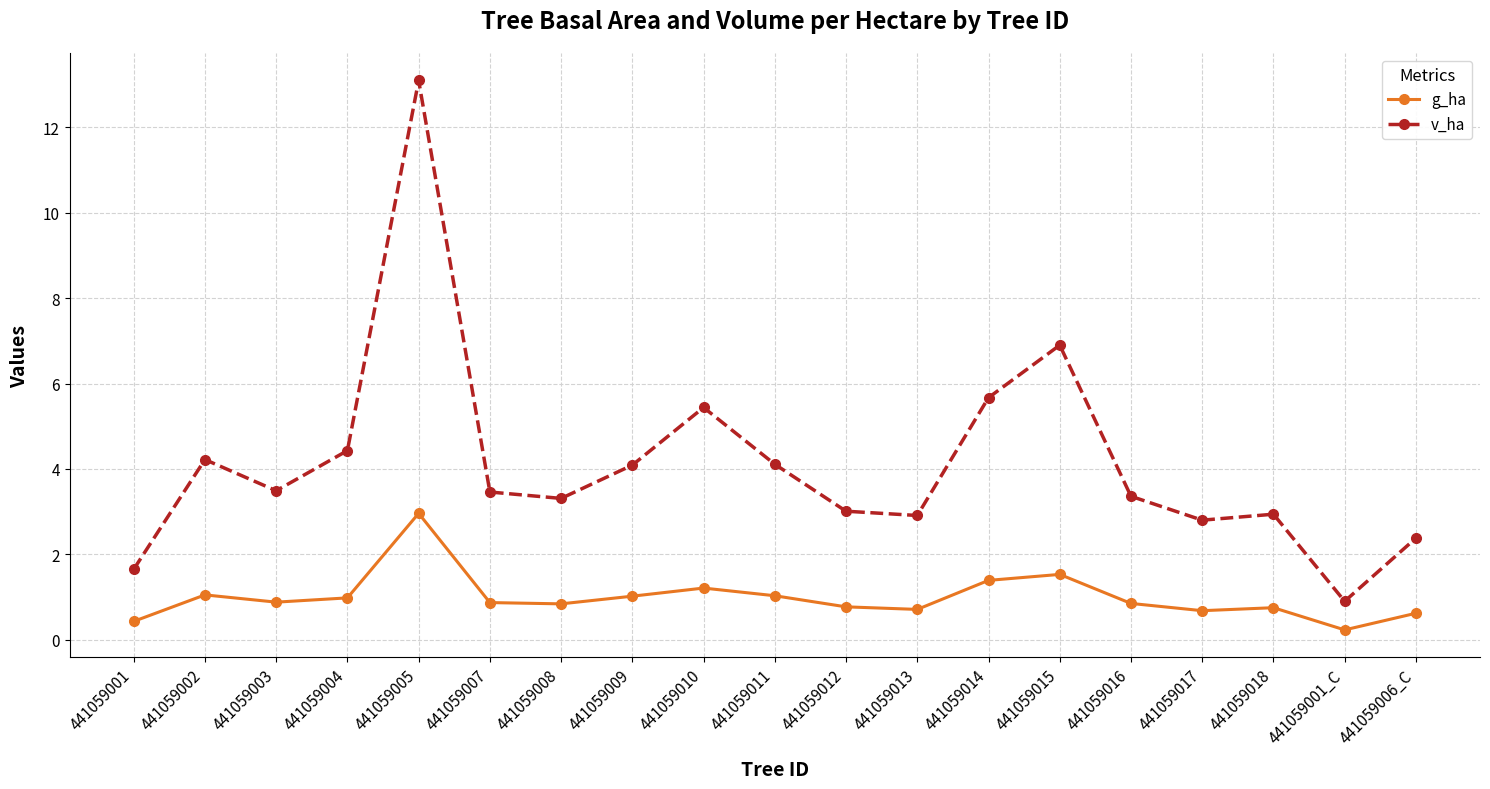

In v_ha, how many points are lower than both neighbors (excluding endpoints)?

5